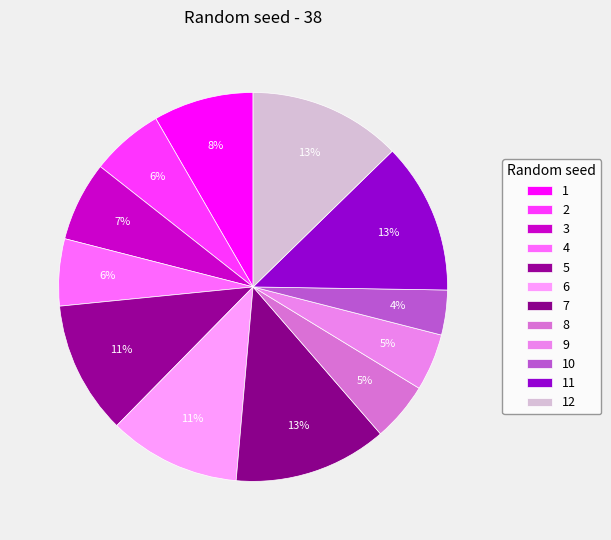

Is there any slice that represents more than half of the pie?

No